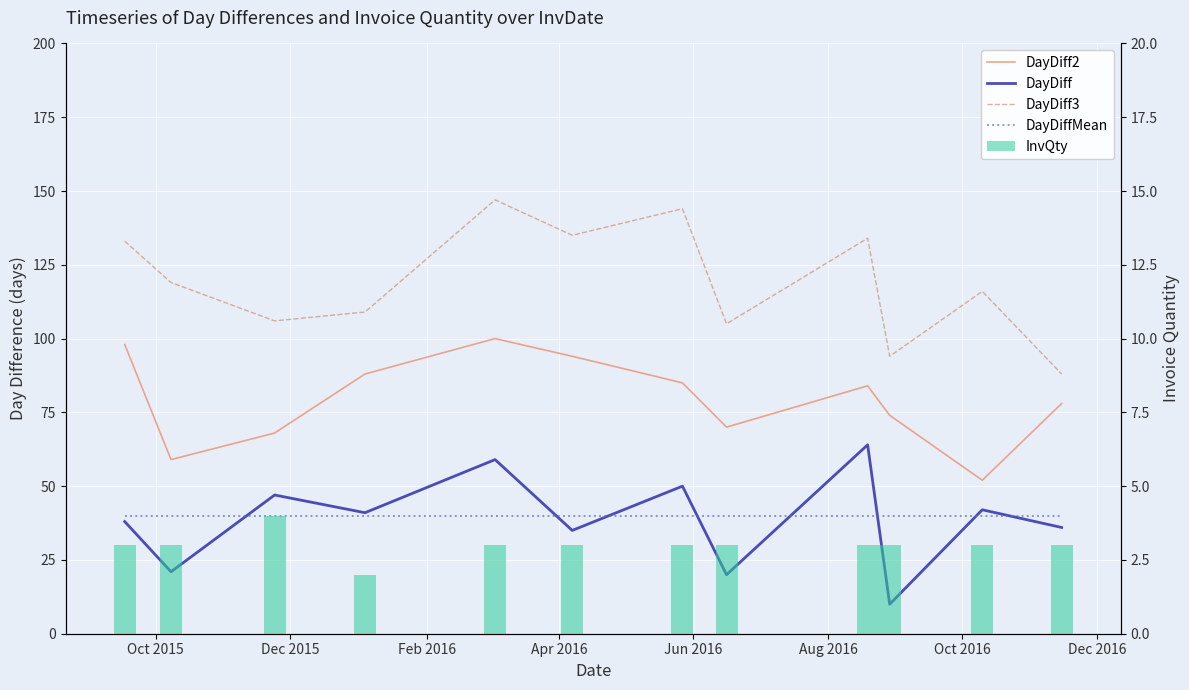

How many data points in DayDiff2 are less than 84?

6